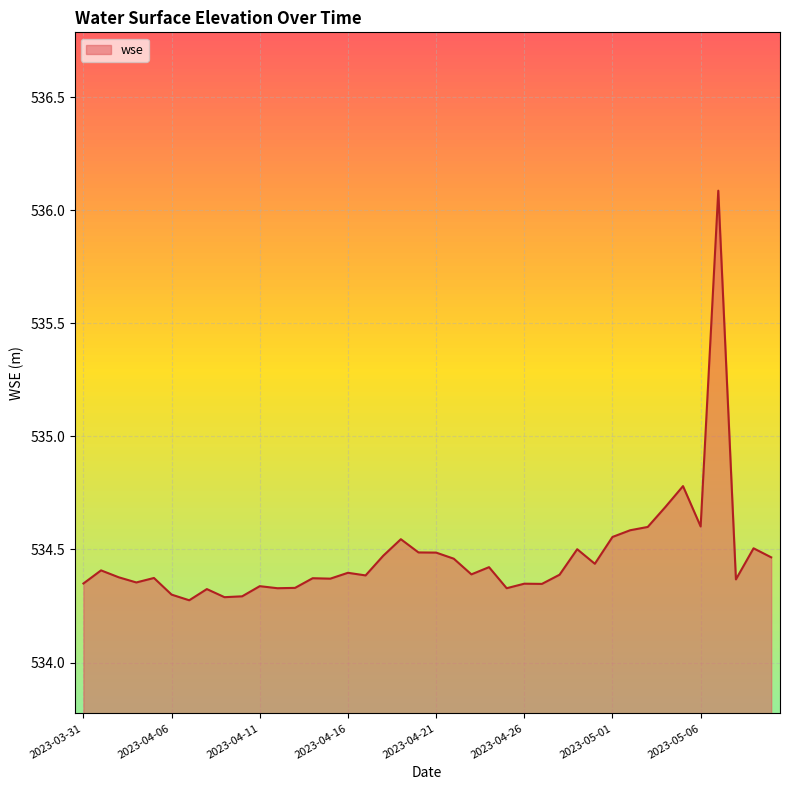

What is the greatest value displayed?

536.1